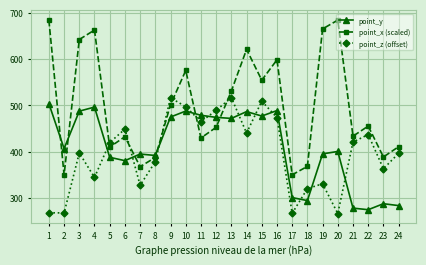

What is the minimum value for point_x (scaled)?

349.9